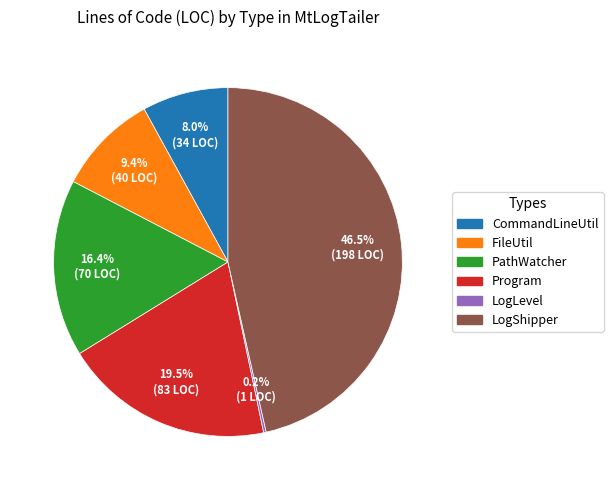

To the nearest percent, what is the average slice percentage?

17%